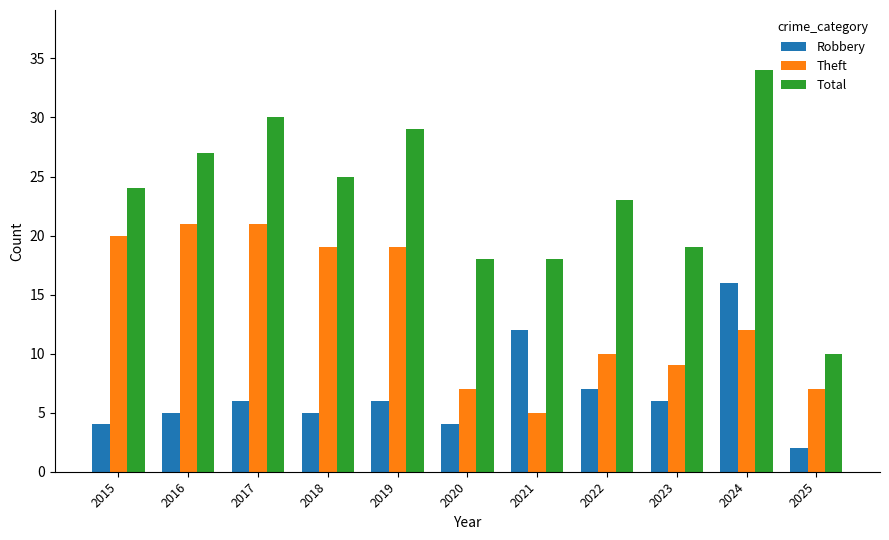

How many categories are shown in the chart?

11